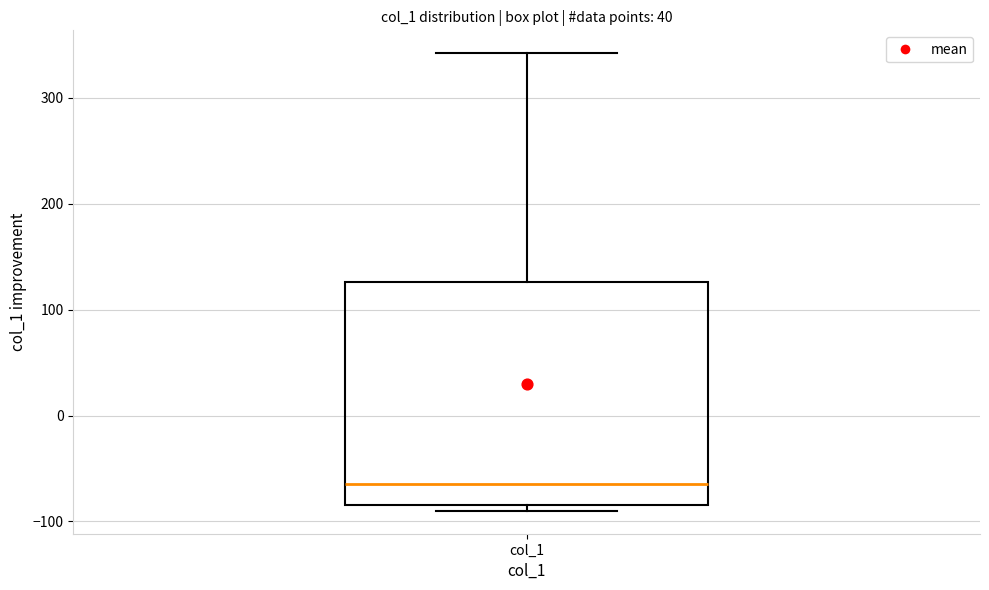

Where is the upper edge of the box for col_1 on the y-axis? The values are not printed on the chart, so give them approximately, as read against the axis.

130